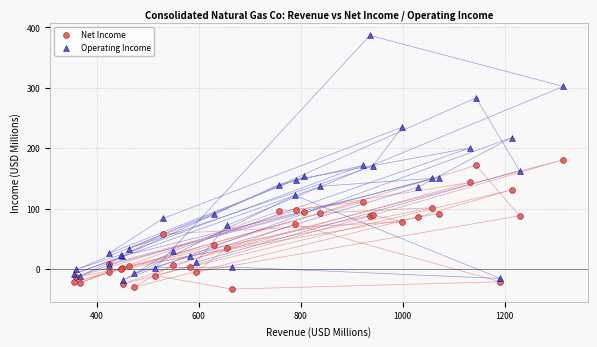

Which series has the widest spread of Y values?

Operating Income